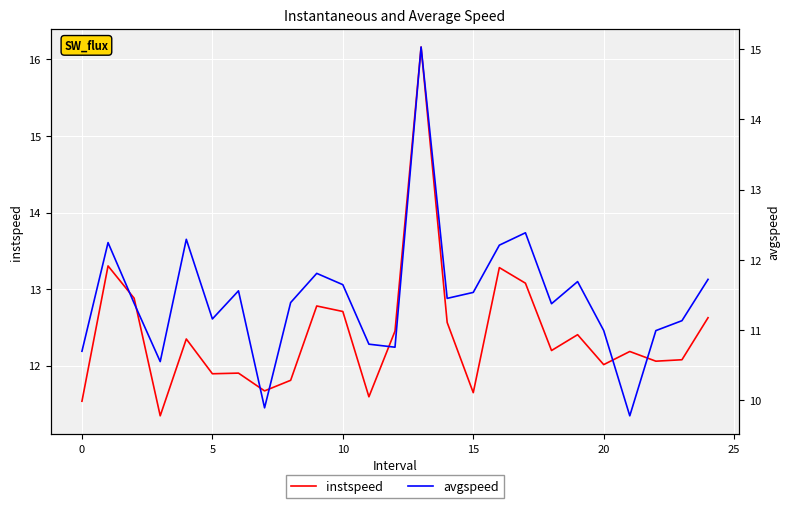

What is the spread (max minus min) of values at 18?

0.8